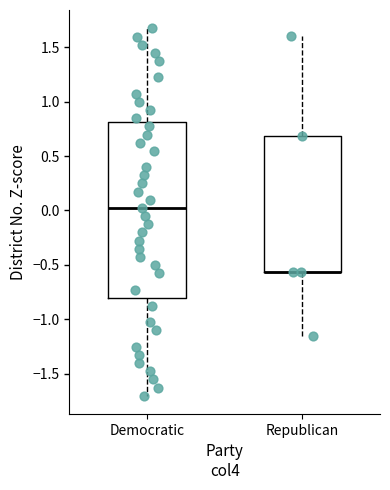

Comparing the boxes themselves (not the whiskers), which one is the tallest?

Democratic